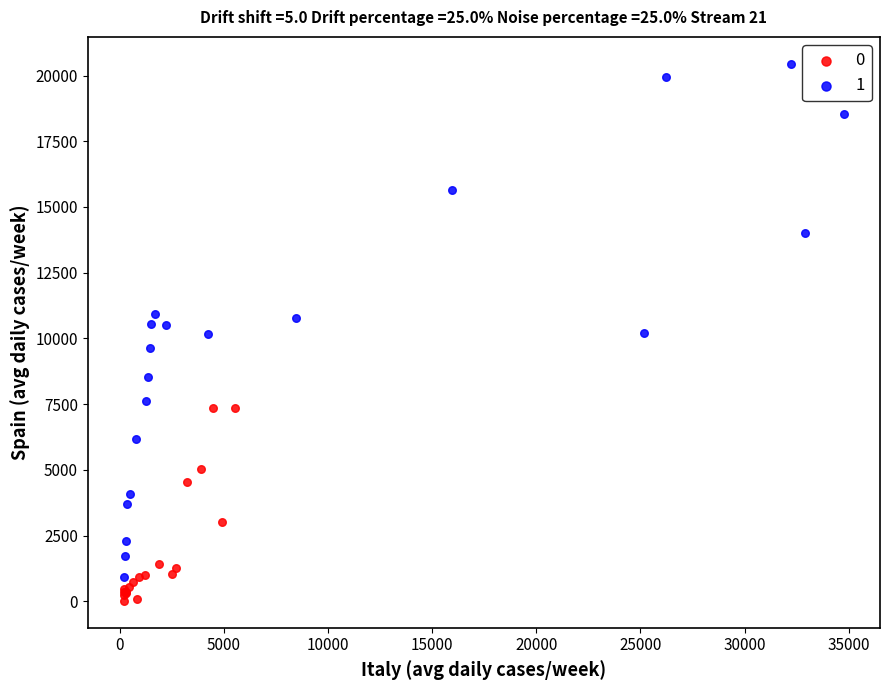

Which series has the largest Y range (max minus min)?

1